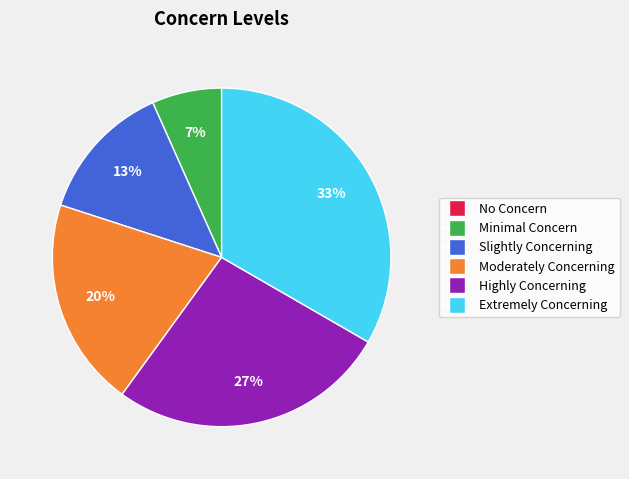

To the nearest percent, what is the average slice percentage?

17%